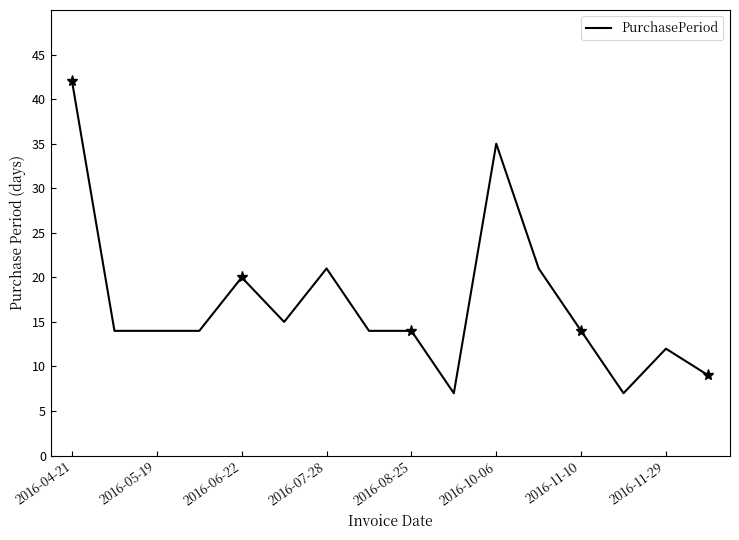

The PurchasePeriod series shows 7 at 2016-08-25. True or false?

False